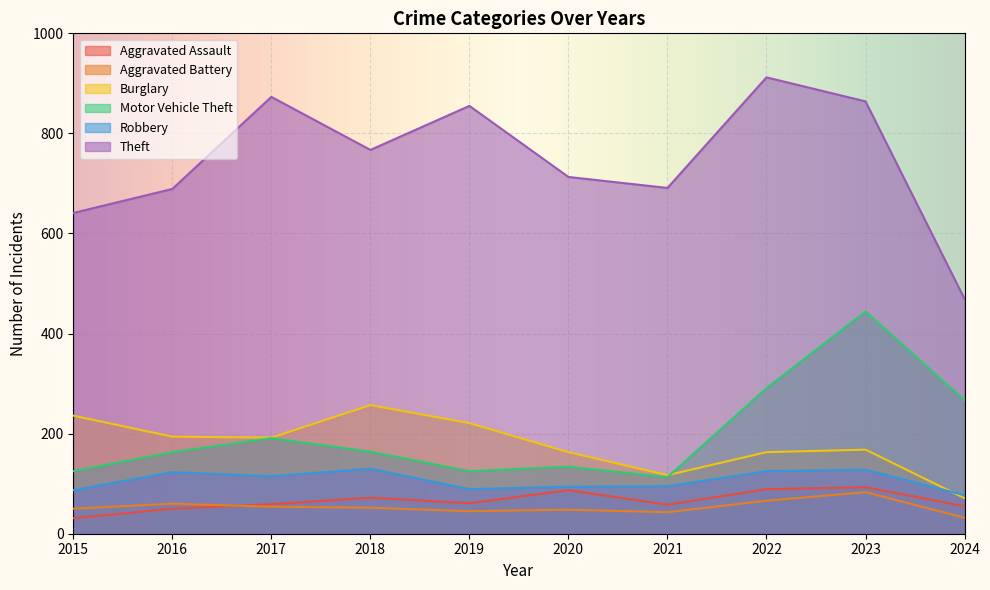

Does the chart display data point markers on the line(s)?

No